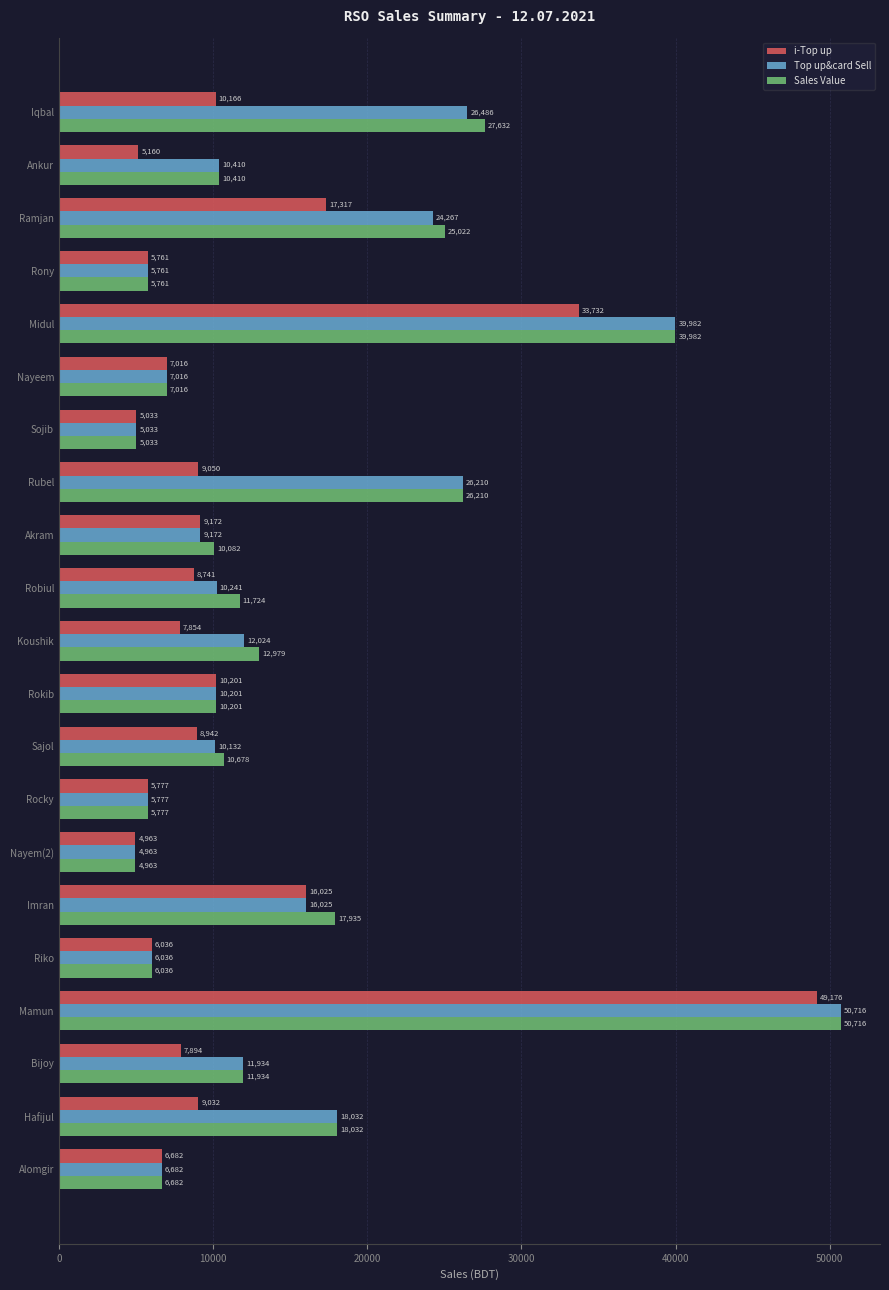

Which series has the largest total across all categories?

Sales Value